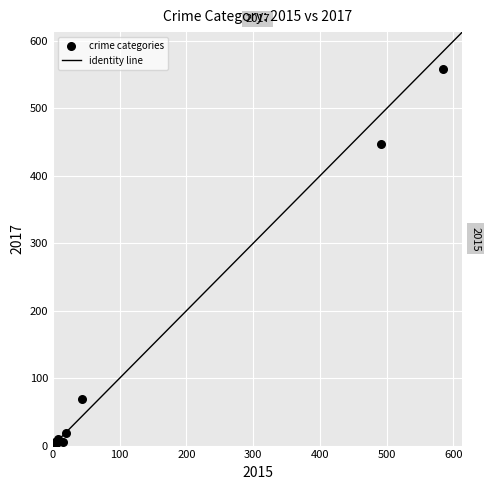

What Y value in the scatter plot is closest to 279?

447